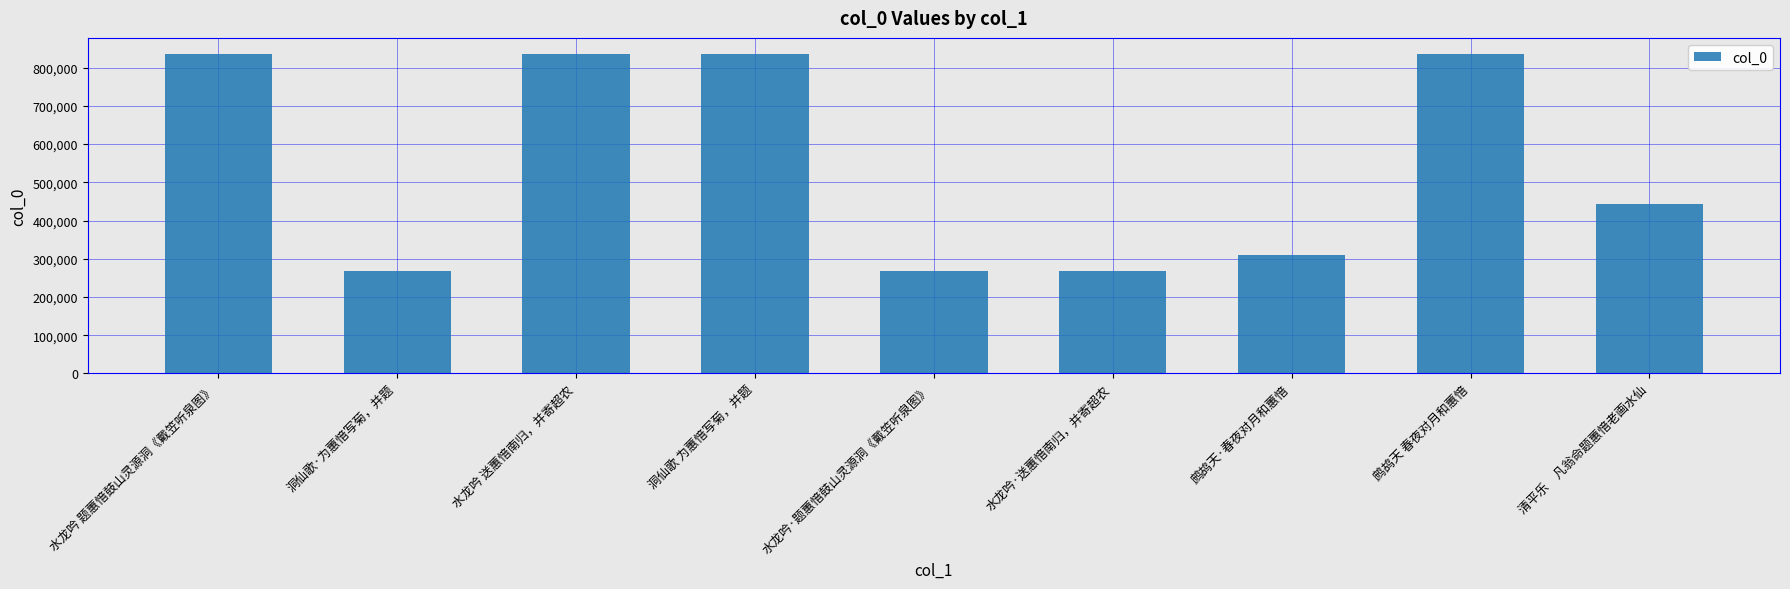

What is the approximate value at 洞仙歌 为蕙愔写菊，并题?

834946